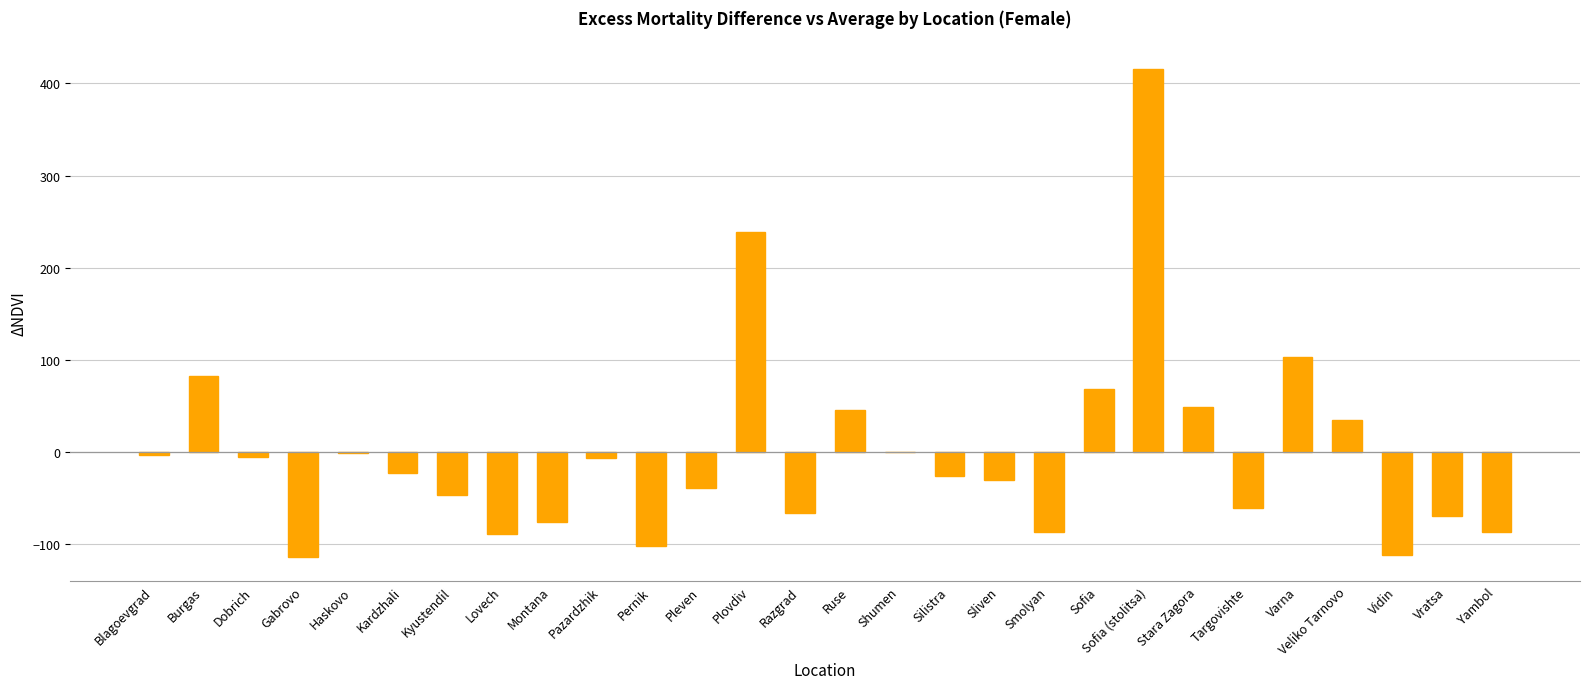

How many series are shown in this chart?

1